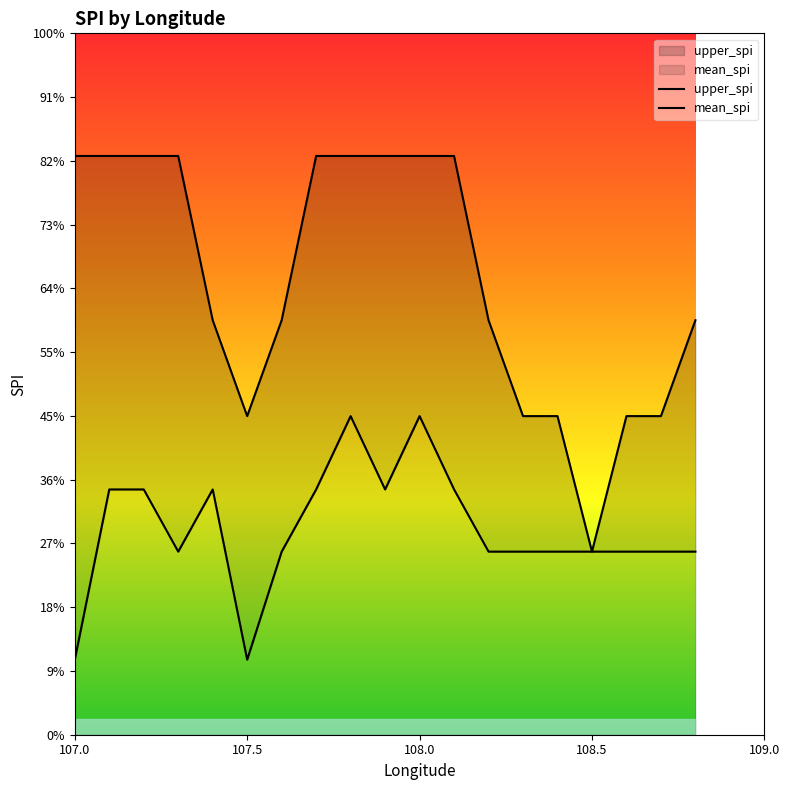

Which category has the lowest value across all series?

107.0